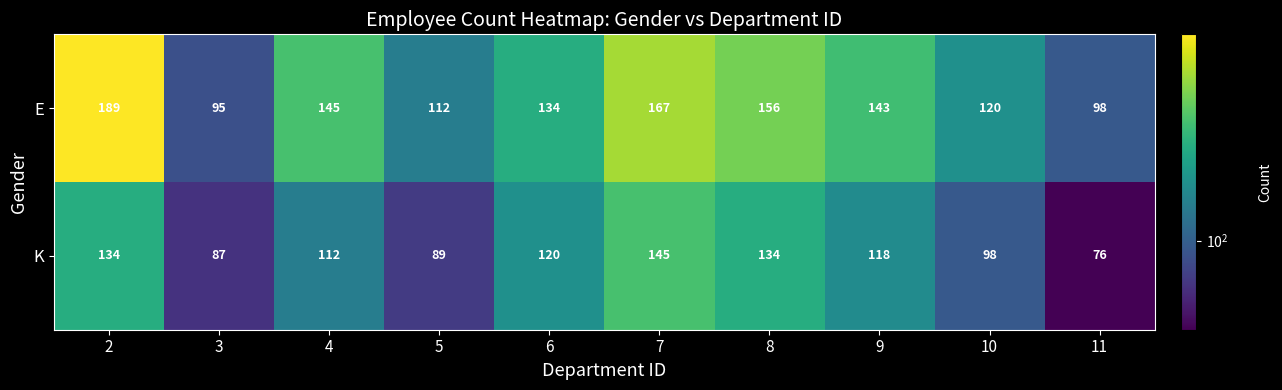

At how many categories does at least one series exceed 78?

10